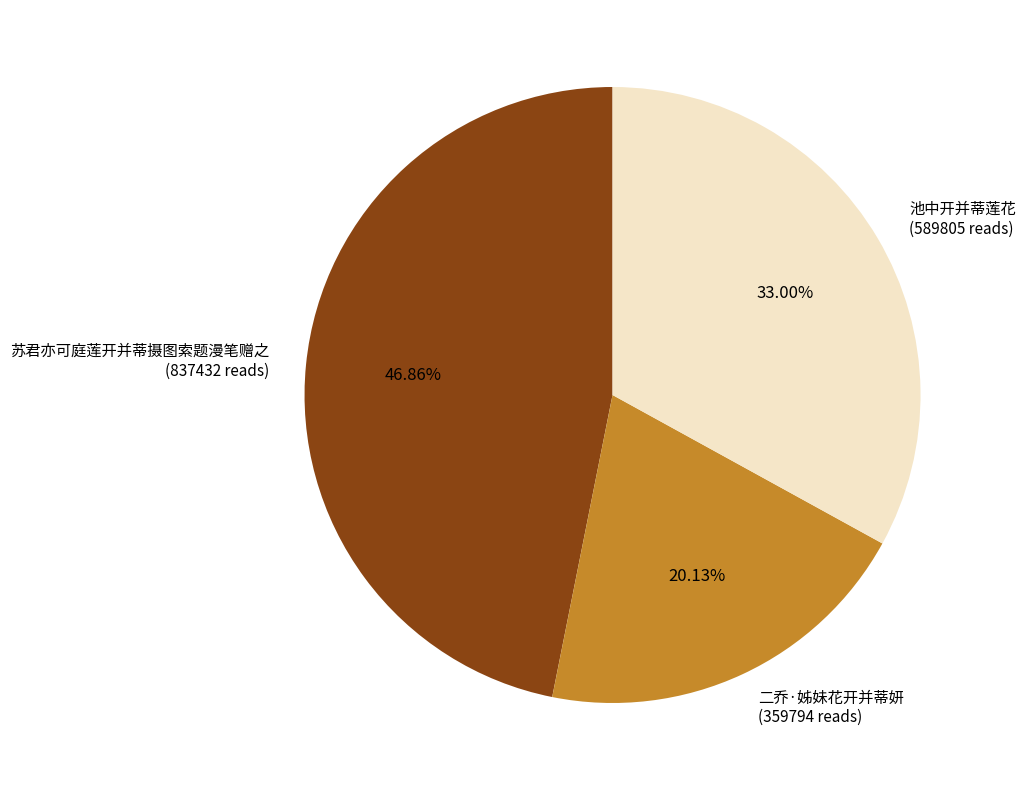

What is the smallest slice in the pie chart?

二乔·姊妹花开并蒂妍